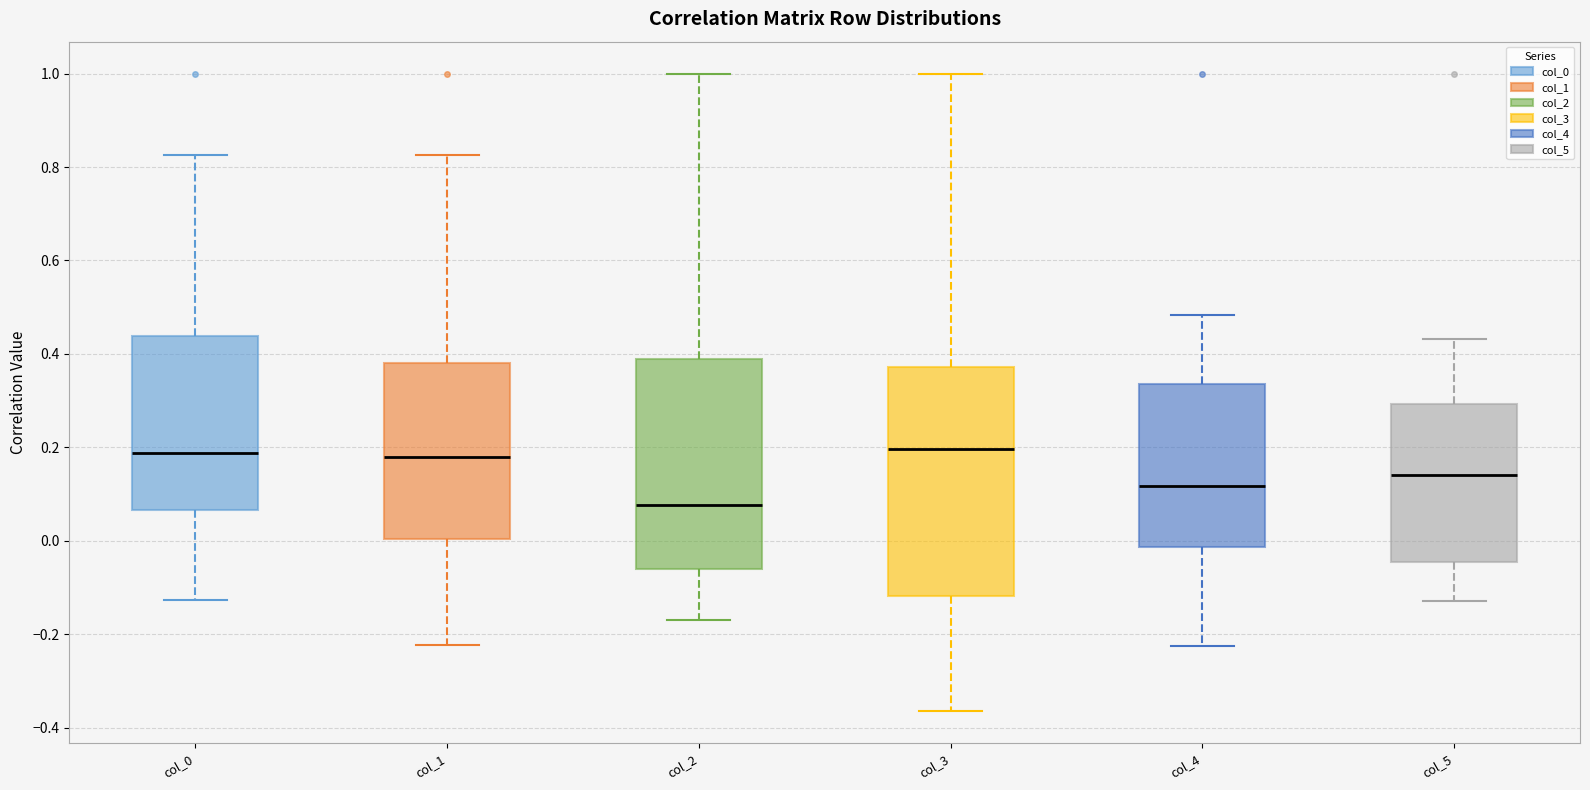

Reading left to right, transcribe this box plot: for each box, give where its median line is, the range the box spans, and where its two whiskers end, as read against the y-axis. The values are not printed on the chart, so give them approximately, as read against the axis.

col_0: median 0.18, box 0.06 to 0.44, whiskers -0.12 to 0.82
col_1: median 0.18, box 0.00 to 0.38, whiskers -0.22 to 0.82
col_2: median 0.08, box -0.06 to 0.38, whiskers -0.16 to 1.00
col_3: median 0.20, box -0.12 to 0.38, whiskers -0.36 to 1.00
col_4: median 0.12, box -0.02 to 0.34, whiskers -0.22 to 0.48
col_5: median 0.14, box -0.04 to 0.30, whiskers -0.12 to 0.44